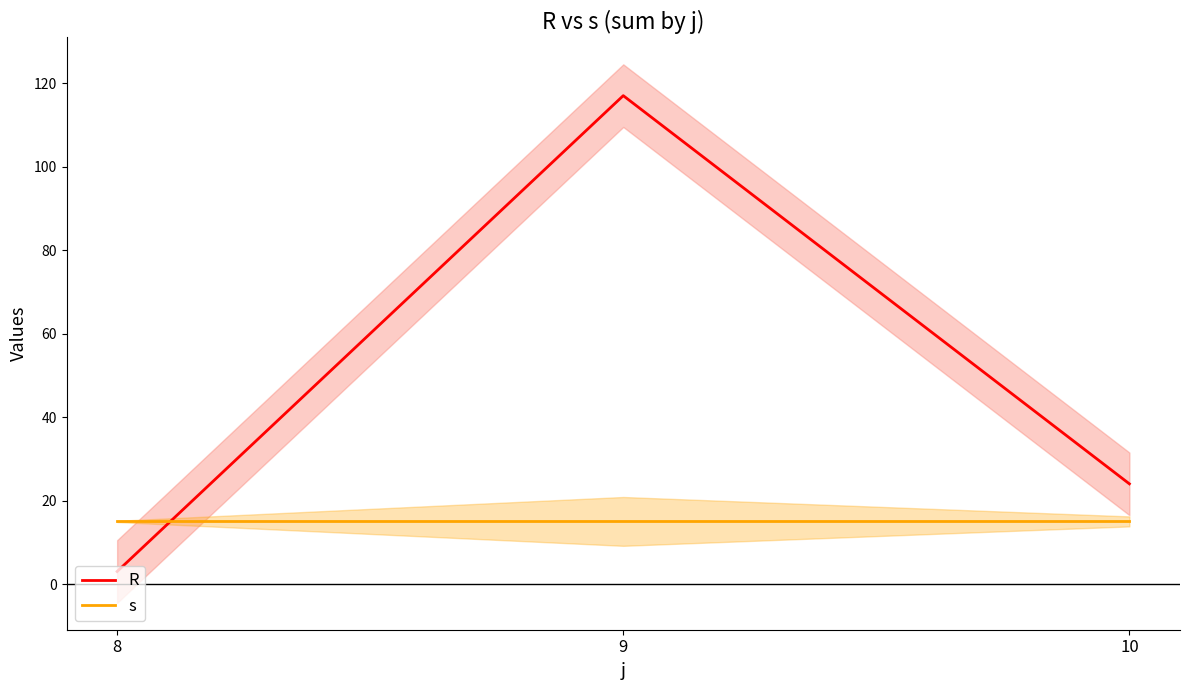

Rank the series by their maximum value, from lowest to highest.

s, R